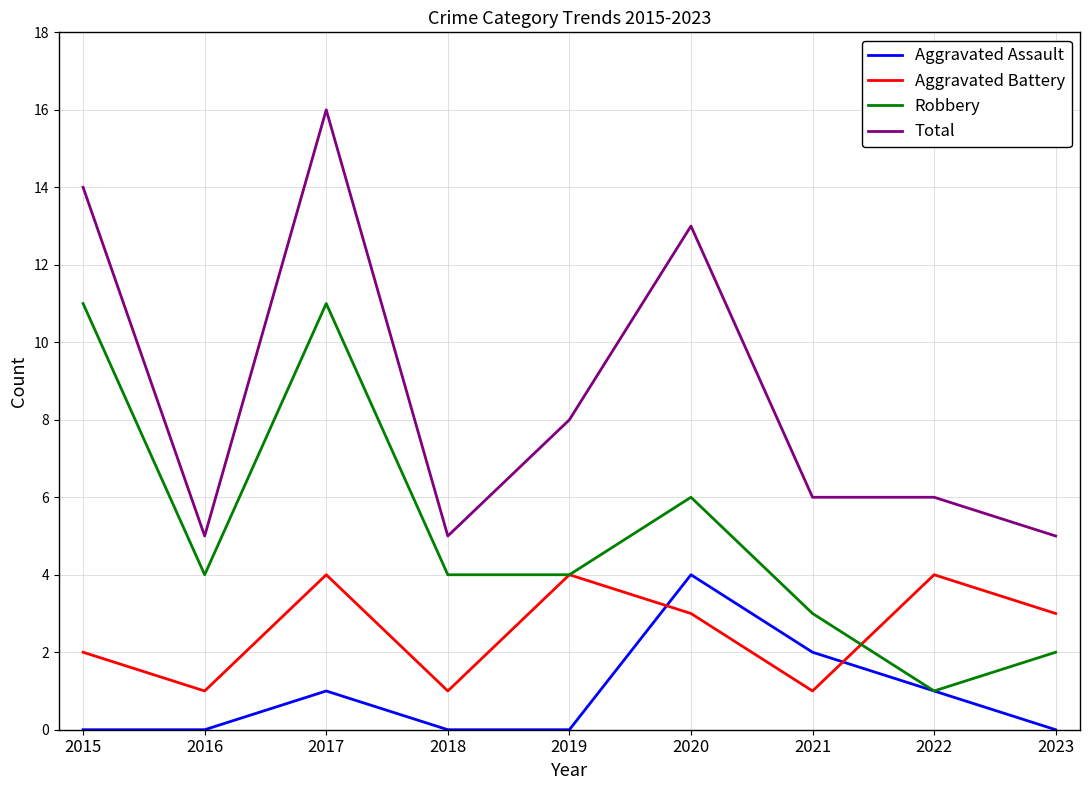

Count the number of data series in this chart.

4